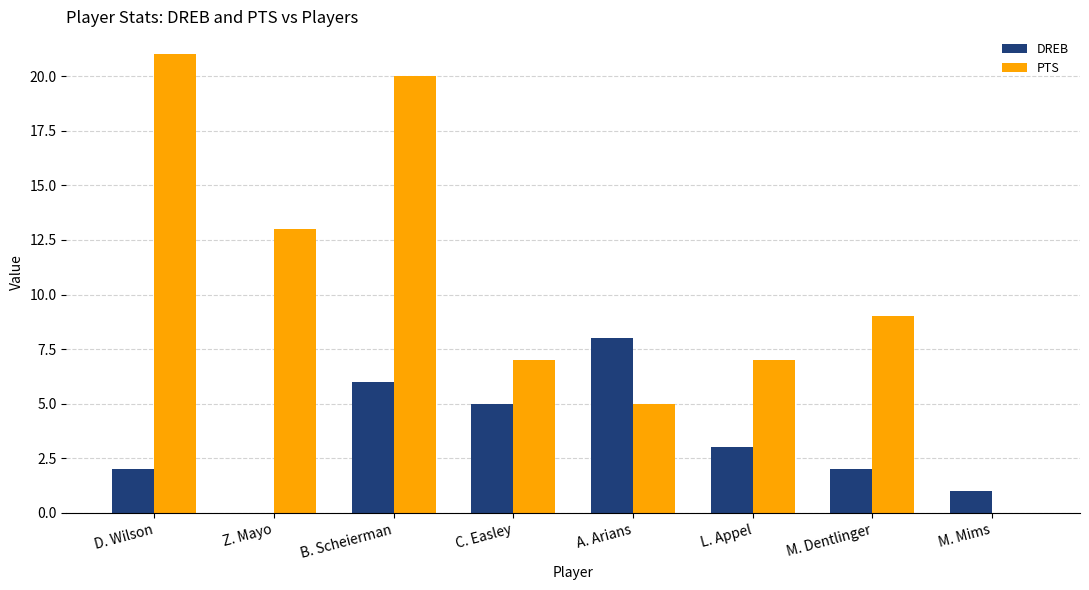

At which label does DREB reach its peak?

A. Arians